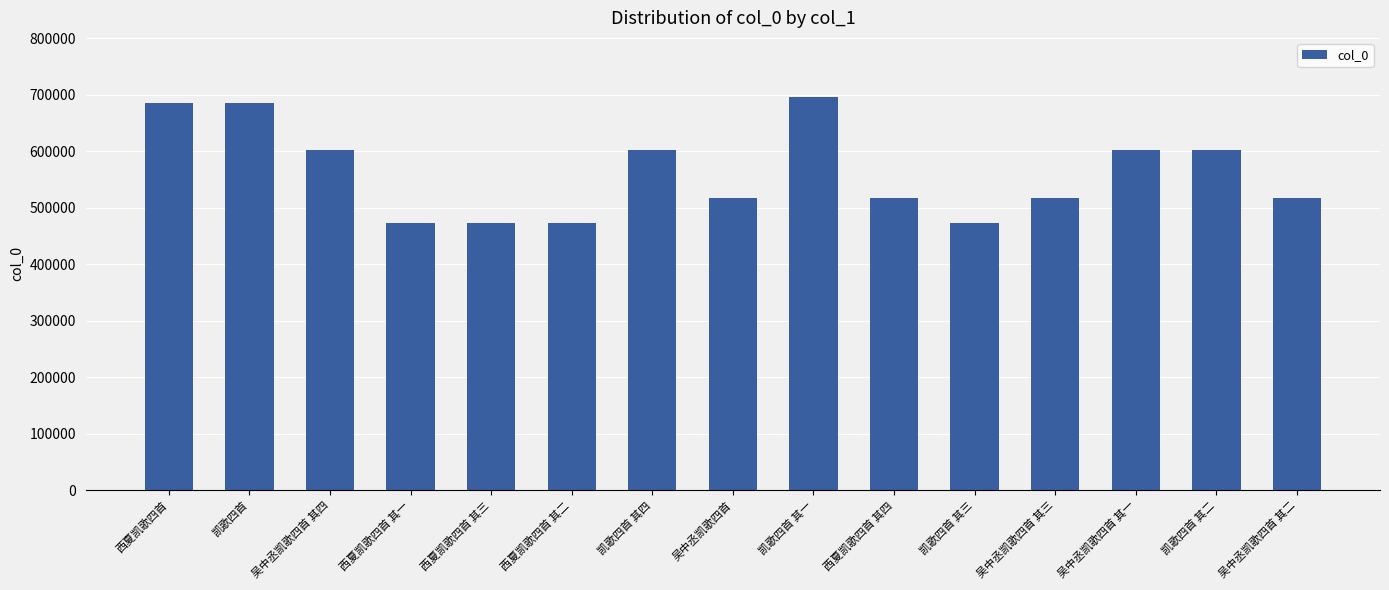

How many data points does each series have?

15